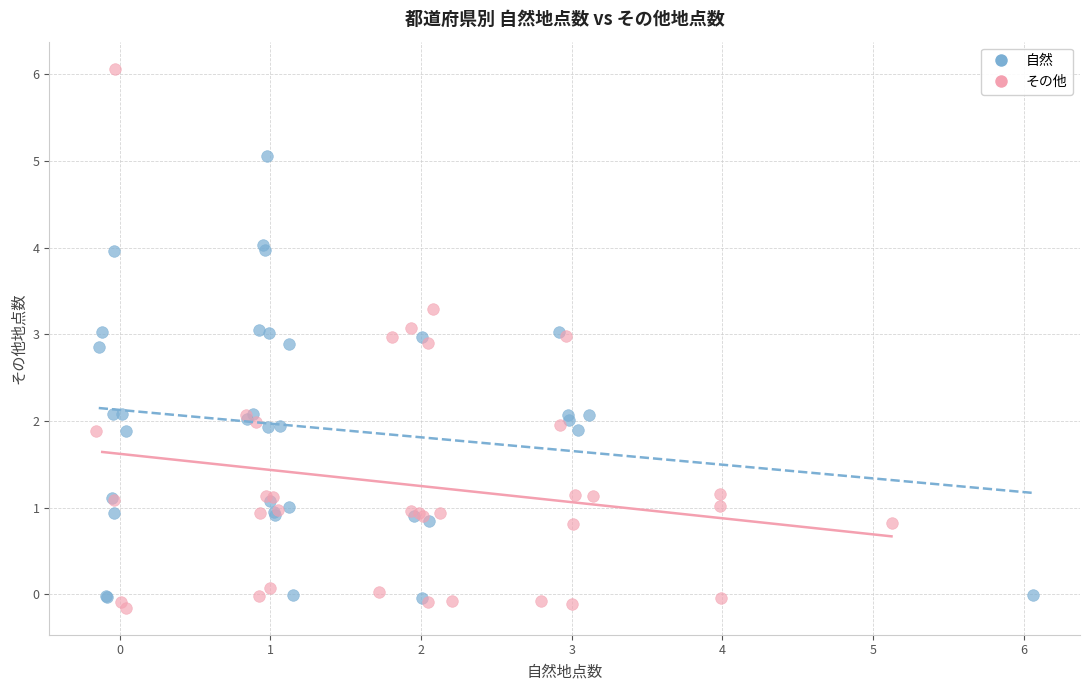

Which series reaches the minimum Y coordinate?

その他